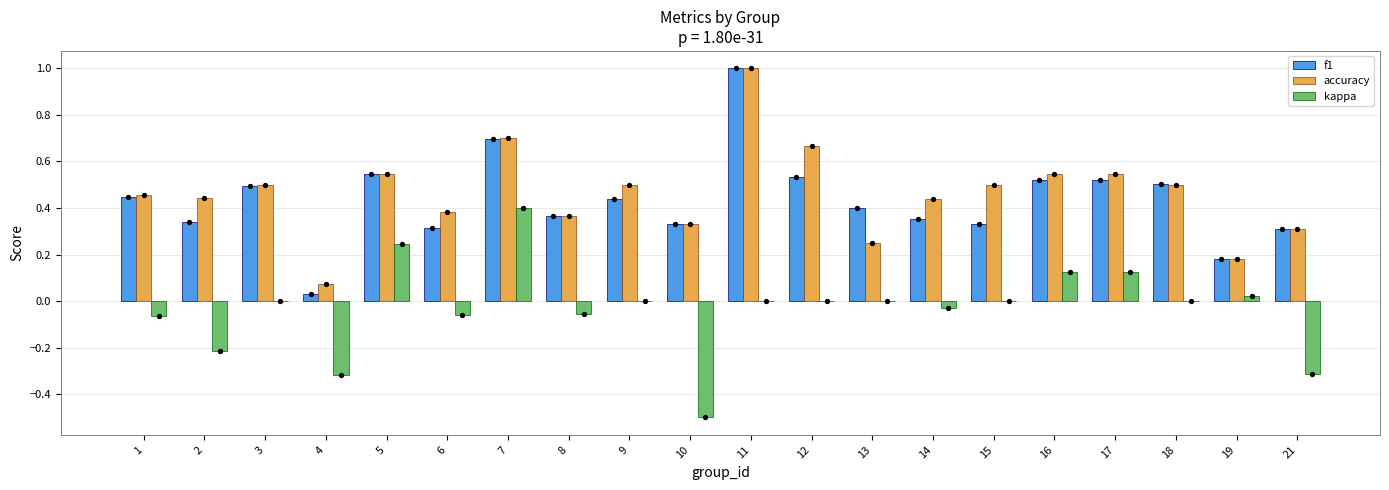

Which series has the largest total across all categories?

accuracy